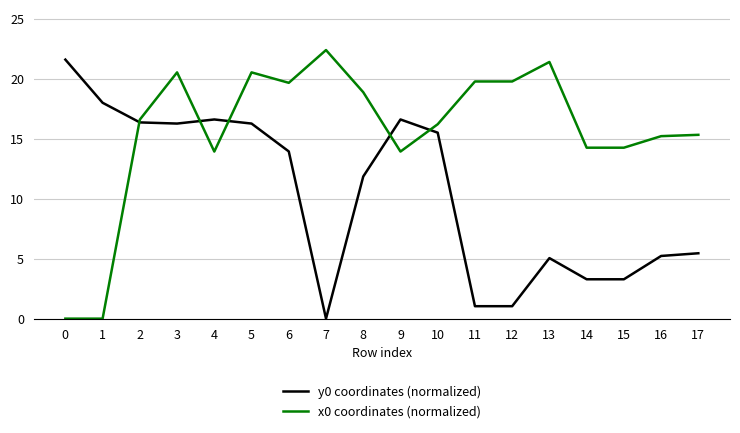

Is it true that x0 coordinates (normalized) equals 20.5 at 5?

True